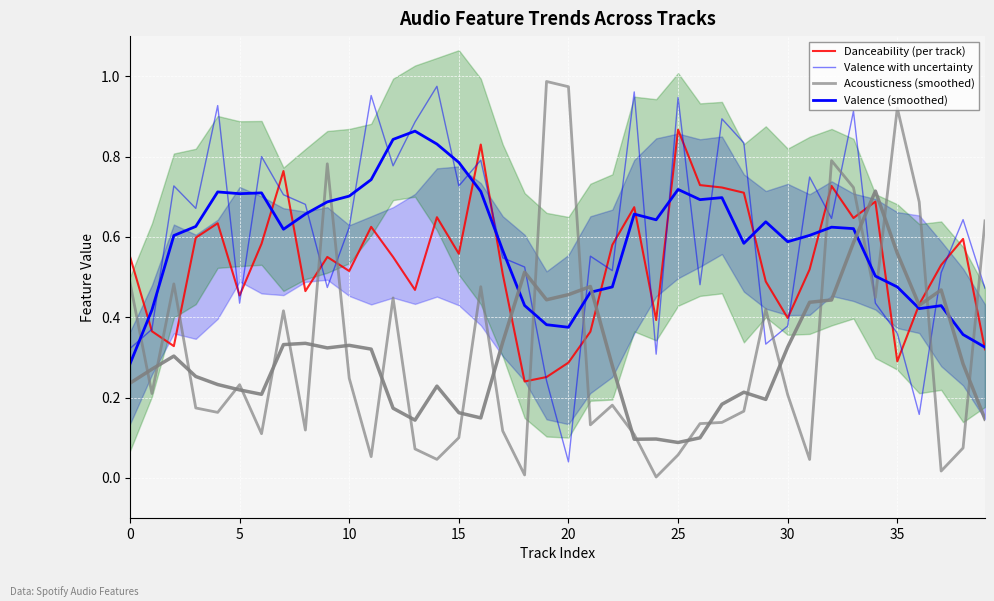

Which series has the widest spread of values?

Acousticness (smoothed)